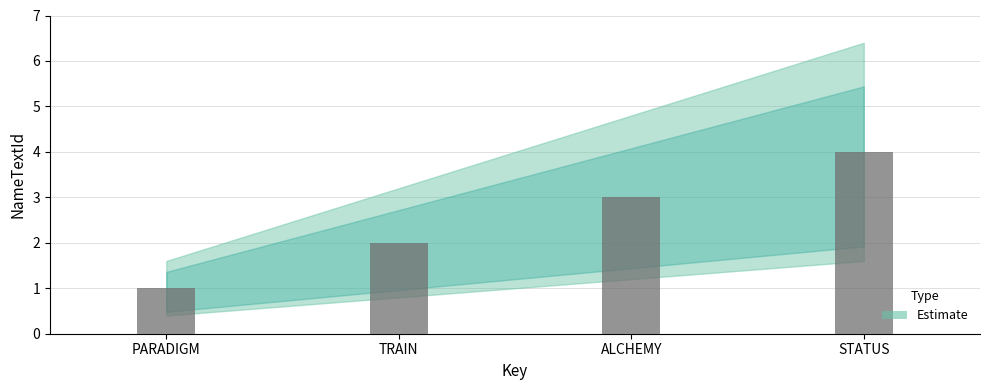

List the labels in order of value, largest first.

STATUS, ALCHEMY, TRAIN, PARADIGM